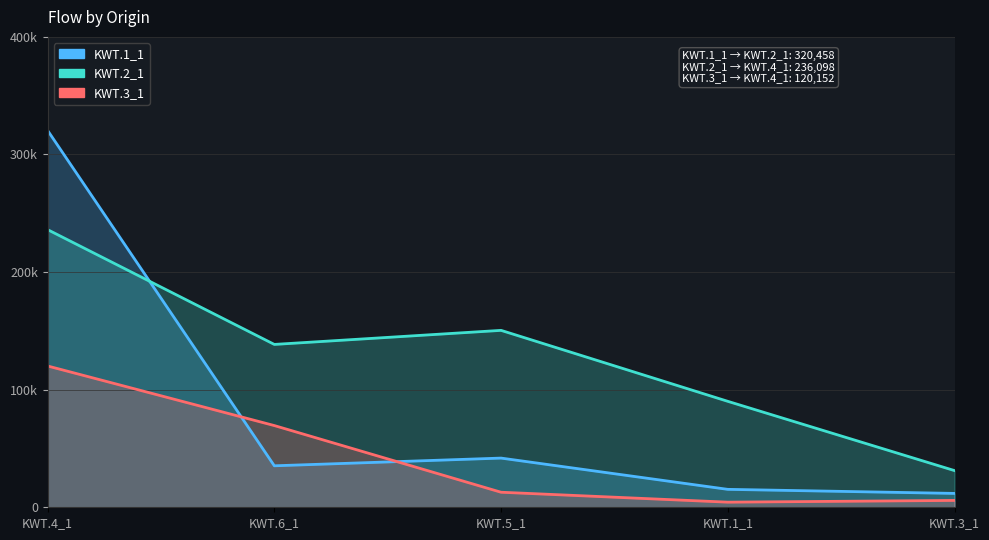

What is the value of the KWT.2_1 point at the 2nd from the left?

138486